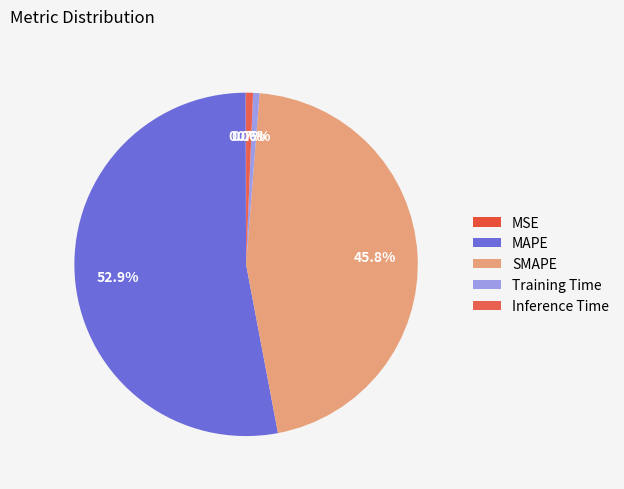

Count the number of slices in the pie.

5